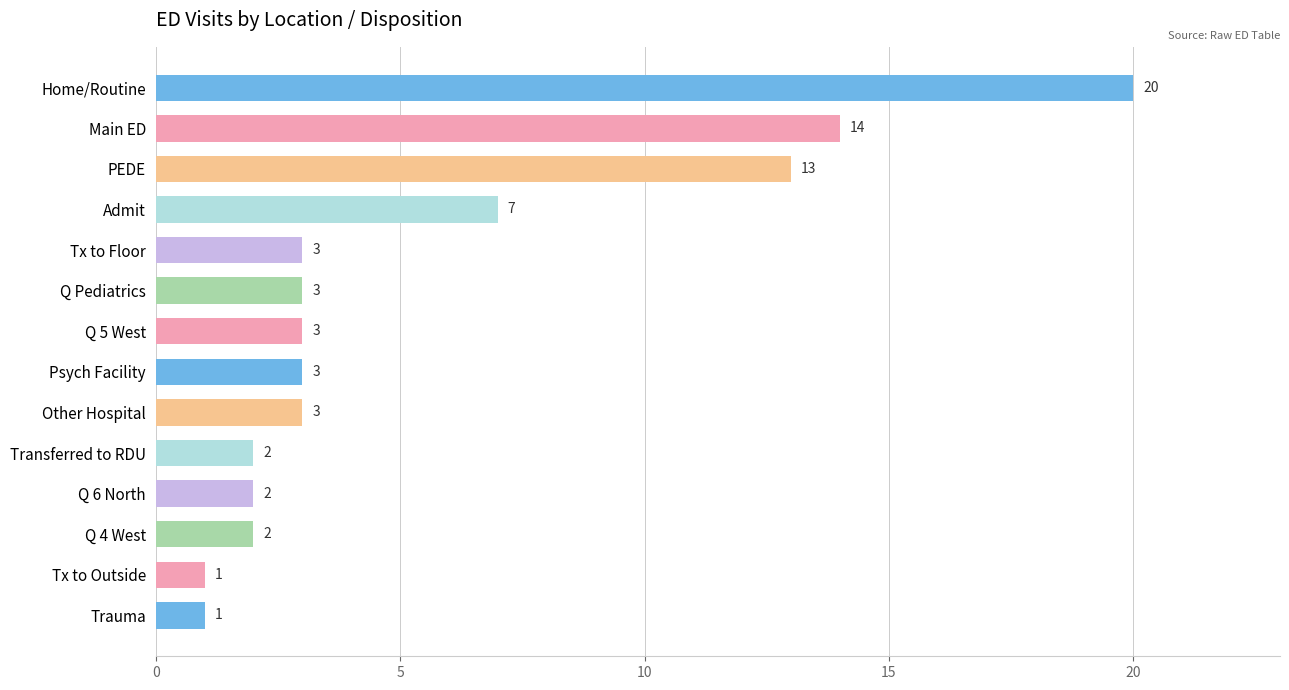

The value at Q Pediatrics is 1. True or false?

False